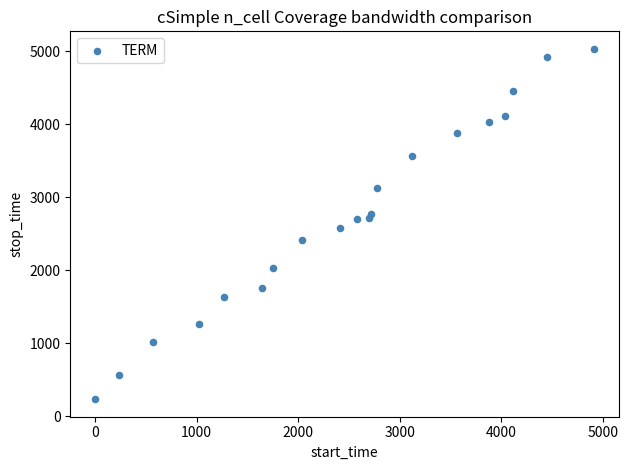

What is the range of X values (max minus min)?

4916